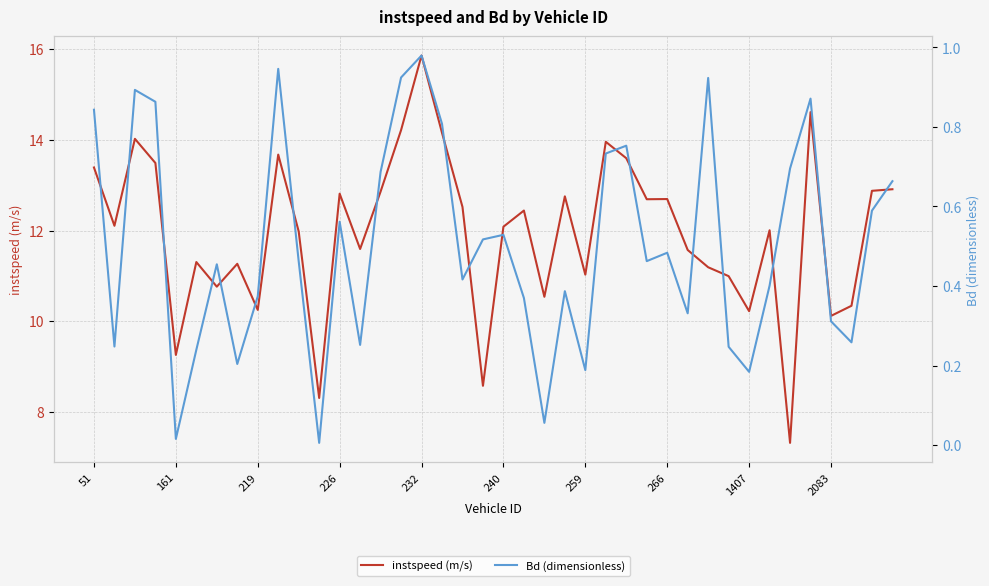

Reading left to right, what are all the values shown in this chart?

instspeed (m/s): 13.4	12.1	14.0	13.5	9.3	11.3	10.8	11.3	10.2	13.7	12.0	8.3	12.8	11.6	12.9	14.2	15.9	14.2	12.5	8.6	12.1	12.4	10.5	12.8	11.0	14.0	13.6	12.7	12.7	11.6	11.2	11.0	10.2	12.0	7.3	14.6	10.1	10.3	12.9	12.9
Bd (dimensionless): 0.8	0.2	0.9	0.9	0.0	0.2	0.5	0.2	0.4	0.9	0.5	0.0	0.6	0.3	0.7	0.9	1.0	0.8	0.4	0.5	0.5	0.4	0.1	0.4	0.2	0.7	0.8	0.5	0.5	0.3	0.9	0.2	0.2	0.4	0.7	0.9	0.3	0.3	0.6	0.7